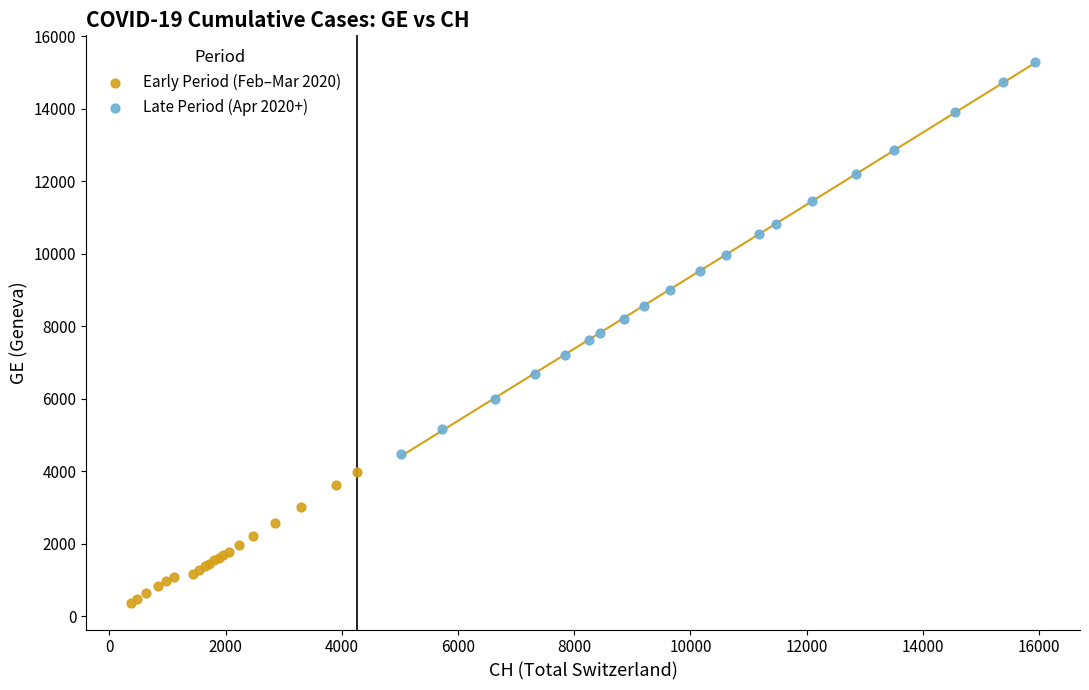

Which series contains the highest Y value?

Late Period (Apr 2020+)